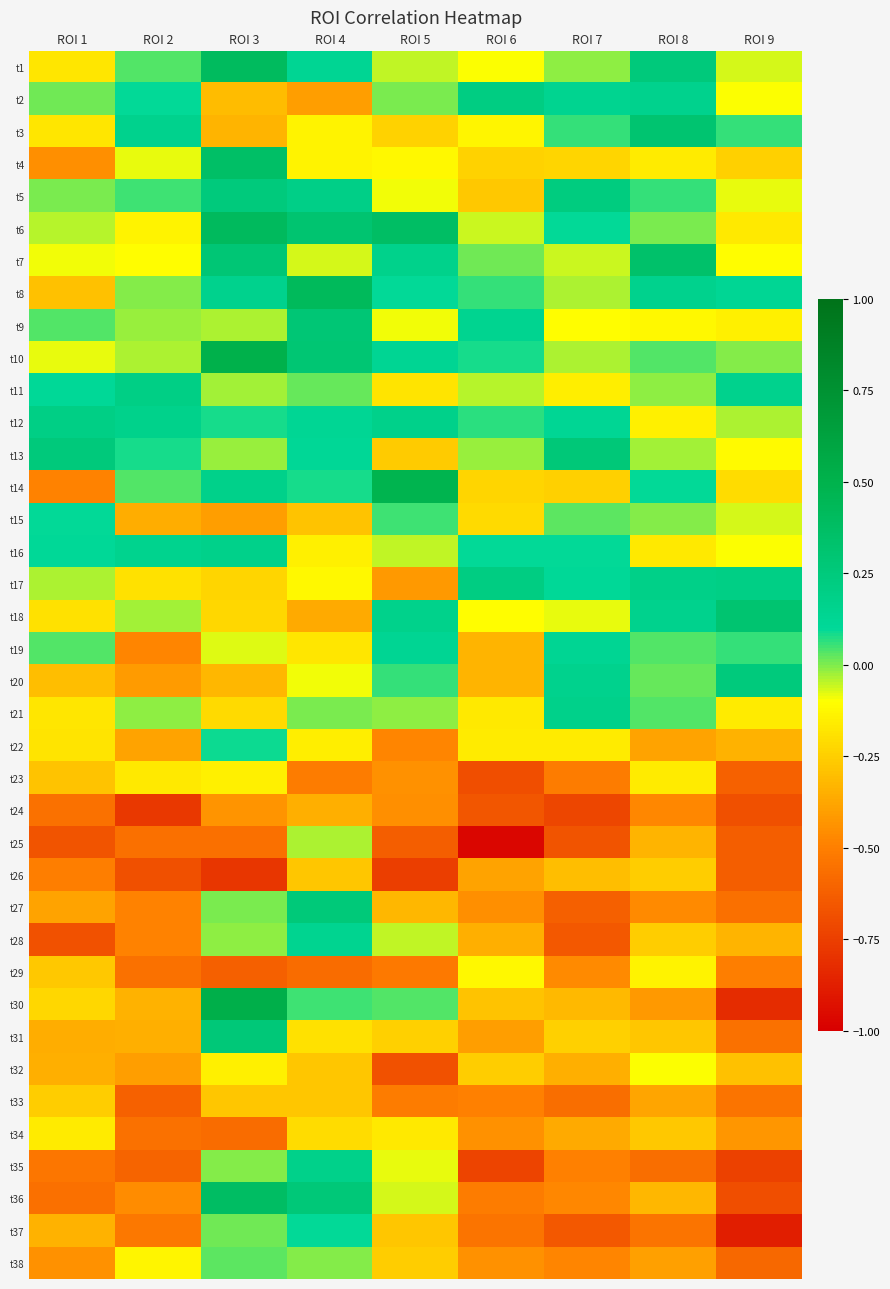

Reading left to right, extract all data points from this chart.

t1: ROI 1=-0.2	ROI 2=0.0	ROI 3=0.4	ROI 4=0.1	ROI 5=-0.1	ROI 6=-0.1	ROI 7=-0.0	ROI 8=0.3	ROI 9=-0.1
t2: ROI 1=0.0	ROI 2=0.1	ROI 3=-0.3	ROI 4=-0.4	ROI 5=0.0	ROI 6=0.2	ROI 7=0.1	ROI 8=0.2	ROI 9=-0.1
t3: ROI 1=-0.2	ROI 2=0.2	ROI 3=-0.3	ROI 4=-0.1	ROI 5=-0.2	ROI 6=-0.1	ROI 7=0.1	ROI 8=0.3	ROI 9=0.1
t4: ROI 1=-0.4	ROI 2=-0.1	ROI 3=0.4	ROI 4=-0.1	ROI 5=-0.1	ROI 6=-0.2	ROI 7=-0.2	ROI 8=-0.2	ROI 9=-0.2
t5: ROI 1=0.0	ROI 2=0.0	ROI 3=0.2	ROI 4=0.2	ROI 5=-0.1	ROI 6=-0.3	ROI 7=0.2	ROI 8=0.1	ROI 9=-0.1
t6: ROI 1=-0.0	ROI 2=-0.1	ROI 3=0.4	ROI 4=0.3	ROI 5=0.4	ROI 6=-0.1	ROI 7=0.1	ROI 8=0.0	ROI 9=-0.2
t7: ROI 1=-0.1	ROI 2=-0.1	ROI 3=0.3	ROI 4=-0.1	ROI 5=0.2	ROI 6=0.0	ROI 7=-0.1	ROI 8=0.3	ROI 9=-0.1
t8: ROI 1=-0.3	ROI 2=-0.0	ROI 3=0.2	ROI 4=0.4	ROI 5=0.1	ROI 6=0.1	ROI 7=-0.0	ROI 8=0.2	ROI 9=0.1
t9: ROI 1=0.0	ROI 2=-0.0	ROI 3=-0.0	ROI 4=0.3	ROI 5=-0.1	ROI 6=0.1	ROI 7=-0.1	ROI 8=-0.1	ROI 9=-0.1
t10: ROI 1=-0.1	ROI 2=-0.0	ROI 3=0.5	ROI 4=0.3	ROI 5=0.1	ROI 6=0.1	ROI 7=-0.0	ROI 8=0.0	ROI 9=-0.0
t11: ROI 1=0.1	ROI 2=0.2	ROI 3=-0.0	ROI 4=0.0	ROI 5=-0.2	ROI 6=-0.0	ROI 7=-0.2	ROI 8=-0.0	ROI 9=0.2
t12: ROI 1=0.2	ROI 2=0.2	ROI 3=0.1	ROI 4=0.1	ROI 5=0.2	ROI 6=0.1	ROI 7=0.1	ROI 8=-0.1	ROI 9=-0.0
t13: ROI 1=0.3	ROI 2=0.1	ROI 3=-0.0	ROI 4=0.1	ROI 5=-0.3	ROI 6=-0.0	ROI 7=0.3	ROI 8=-0.0	ROI 9=-0.1
t14: ROI 1=-0.5	ROI 2=0.0	ROI 3=0.2	ROI 4=0.1	ROI 5=0.5	ROI 6=-0.2	ROI 7=-0.2	ROI 8=0.1	ROI 9=-0.2
t15: ROI 1=0.1	ROI 2=-0.4	ROI 3=-0.4	ROI 4=-0.3	ROI 5=0.0	ROI 6=-0.2	ROI 7=0.0	ROI 8=-0.0	ROI 9=-0.1
t16: ROI 1=0.1	ROI 2=0.2	ROI 3=0.2	ROI 4=-0.1	ROI 5=-0.0	ROI 6=0.1	ROI 7=0.1	ROI 8=-0.2	ROI 9=-0.1
t17: ROI 1=-0.0	ROI 2=-0.2	ROI 3=-0.2	ROI 4=-0.1	ROI 5=-0.4	ROI 6=0.2	ROI 7=0.1	ROI 8=0.2	ROI 9=0.2
t18: ROI 1=-0.2	ROI 2=-0.0	ROI 3=-0.2	ROI 4=-0.4	ROI 5=0.2	ROI 6=-0.1	ROI 7=-0.1	ROI 8=0.2	ROI 9=0.3
t19: ROI 1=0.0	ROI 2=-0.5	ROI 3=-0.1	ROI 4=-0.2	ROI 5=0.1	ROI 6=-0.3	ROI 7=0.1	ROI 8=0.0	ROI 9=0.1
t20: ROI 1=-0.3	ROI 2=-0.4	ROI 3=-0.3	ROI 4=-0.1	ROI 5=0.1	ROI 6=-0.3	ROI 7=0.2	ROI 8=0.0	ROI 9=0.2
t21: ROI 1=-0.2	ROI 2=-0.0	ROI 3=-0.2	ROI 4=0.0	ROI 5=-0.0	ROI 6=-0.2	ROI 7=0.2	ROI 8=0.0	ROI 9=-0.2
t22: ROI 1=-0.2	ROI 2=-0.4	ROI 3=0.1	ROI 4=-0.1	ROI 5=-0.5	ROI 6=-0.2	ROI 7=-0.2	ROI 8=-0.4	ROI 9=-0.3
t23: ROI 1=-0.3	ROI 2=-0.2	ROI 3=-0.1	ROI 4=-0.5	ROI 5=-0.4	ROI 6=-0.7	ROI 7=-0.5	ROI 8=-0.2	ROI 9=-0.6
t24: ROI 1=-0.6	ROI 2=-0.8	ROI 3=-0.4	ROI 4=-0.3	ROI 5=-0.4	ROI 6=-0.7	ROI 7=-0.7	ROI 8=-0.5	ROI 9=-0.7
t25: ROI 1=-0.7	ROI 2=-0.6	ROI 3=-0.6	ROI 4=-0.0	ROI 5=-0.6	ROI 6=-1.0	ROI 7=-0.7	ROI 8=-0.3	ROI 9=-0.6
t26: ROI 1=-0.5	ROI 2=-0.7	ROI 3=-0.8	ROI 4=-0.3	ROI 5=-0.8	ROI 6=-0.4	ROI 7=-0.3	ROI 8=-0.3	ROI 9=-0.6
t27: ROI 1=-0.4	ROI 2=-0.5	ROI 3=0.0	ROI 4=0.3	ROI 5=-0.3	ROI 6=-0.4	ROI 7=-0.6	ROI 8=-0.5	ROI 9=-0.6
t28: ROI 1=-0.7	ROI 2=-0.5	ROI 3=-0.0	ROI 4=0.1	ROI 5=-0.1	ROI 6=-0.3	ROI 7=-0.7	ROI 8=-0.3	ROI 9=-0.3
t29: ROI 1=-0.3	ROI 2=-0.5	ROI 3=-0.6	ROI 4=-0.6	ROI 5=-0.5	ROI 6=-0.1	ROI 7=-0.5	ROI 8=-0.1	ROI 9=-0.5
t30: ROI 1=-0.2	ROI 2=-0.3	ROI 3=0.5	ROI 4=0.1	ROI 5=0.0	ROI 6=-0.3	ROI 7=-0.3	ROI 8=-0.4	ROI 9=-0.8
t31: ROI 1=-0.4	ROI 2=-0.3	ROI 3=0.3	ROI 4=-0.2	ROI 5=-0.2	ROI 6=-0.4	ROI 7=-0.2	ROI 8=-0.3	ROI 9=-0.6
t32: ROI 1=-0.3	ROI 2=-0.4	ROI 3=-0.1	ROI 4=-0.3	ROI 5=-0.7	ROI 6=-0.3	ROI 7=-0.3	ROI 8=-0.1	ROI 9=-0.3
t33: ROI 1=-0.3	ROI 2=-0.6	ROI 3=-0.3	ROI 4=-0.3	ROI 5=-0.5	ROI 6=-0.5	ROI 7=-0.6	ROI 8=-0.4	ROI 9=-0.5
t34: ROI 1=-0.2	ROI 2=-0.6	ROI 3=-0.6	ROI 4=-0.2	ROI 5=-0.2	ROI 6=-0.4	ROI 7=-0.4	ROI 8=-0.3	ROI 9=-0.4
t35: ROI 1=-0.5	ROI 2=-0.6	ROI 3=-0.0	ROI 4=0.2	ROI 5=-0.1	ROI 6=-0.7	ROI 7=-0.5	ROI 8=-0.6	ROI 9=-0.7
t36: ROI 1=-0.6	ROI 2=-0.5	ROI 3=0.4	ROI 4=0.3	ROI 5=-0.1	ROI 6=-0.5	ROI 7=-0.5	ROI 8=-0.3	ROI 9=-0.7
t37: ROI 1=-0.3	ROI 2=-0.5	ROI 3=0.0	ROI 4=0.1	ROI 5=-0.3	ROI 6=-0.5	ROI 7=-0.7	ROI 8=-0.5	ROI 9=-0.9
t38: ROI 1=-0.4	ROI 2=-0.1	ROI 3=0.0	ROI 4=-0.0	ROI 5=-0.3	ROI 6=-0.4	ROI 7=-0.5	ROI 8=-0.4	ROI 9=-0.6